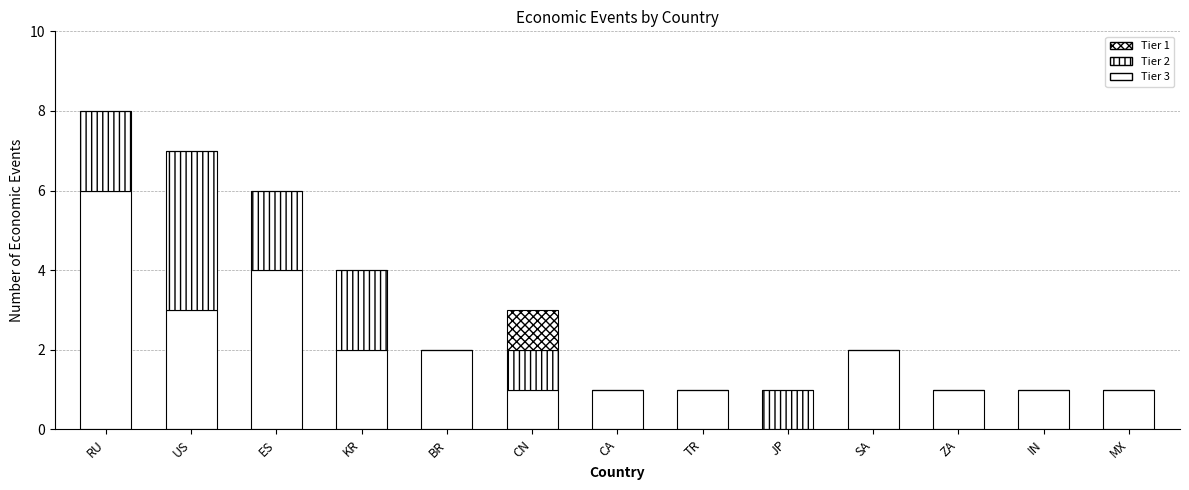

What is the label of the 11th bar from the right?

ES